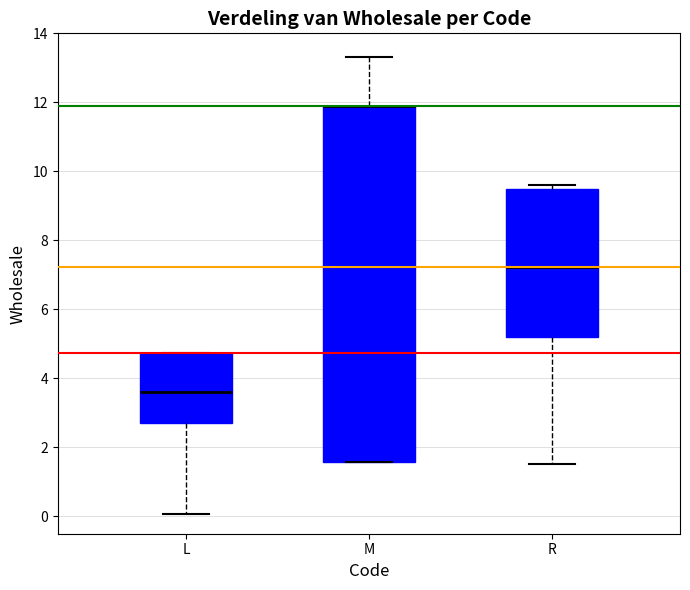

Where is the upper edge of the box for R on the y-axis? The values are not printed on the chart, so give them approximately, as read against the axis.

9.4